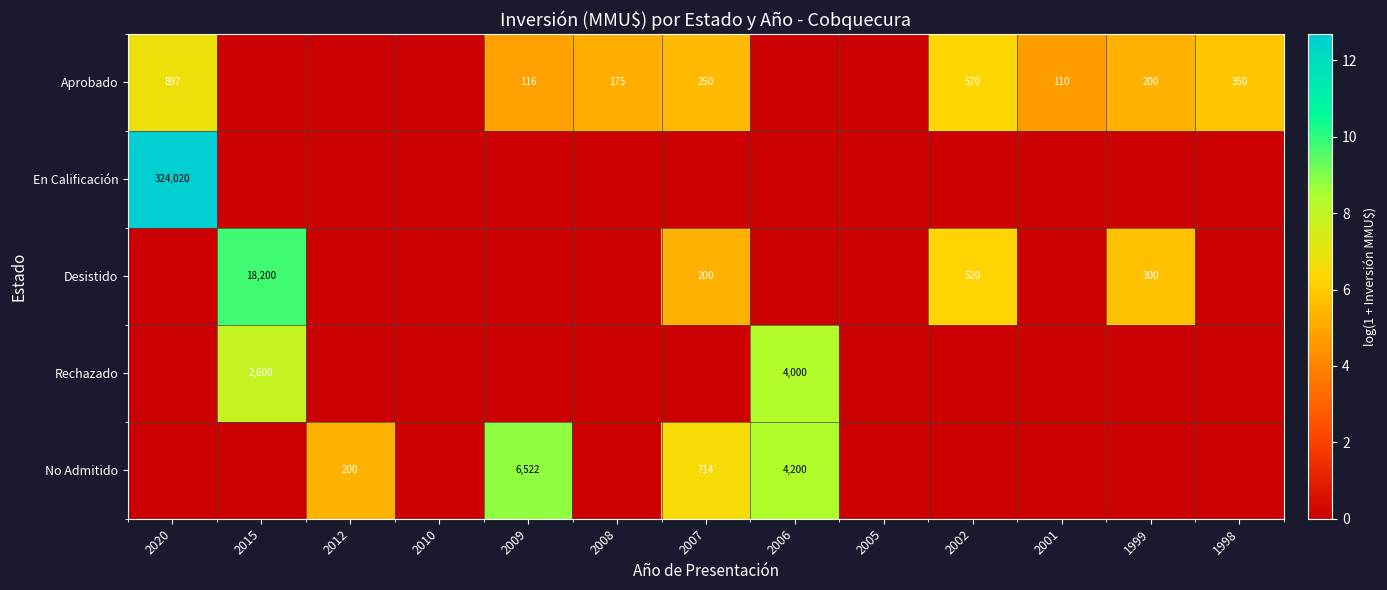

Is it true that Aprobado equals 110 at 2001?

True